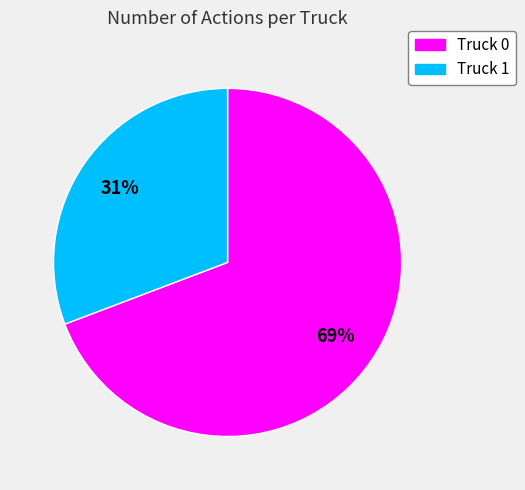

To the nearest percent, what portion does Truck 1 represent?

31%